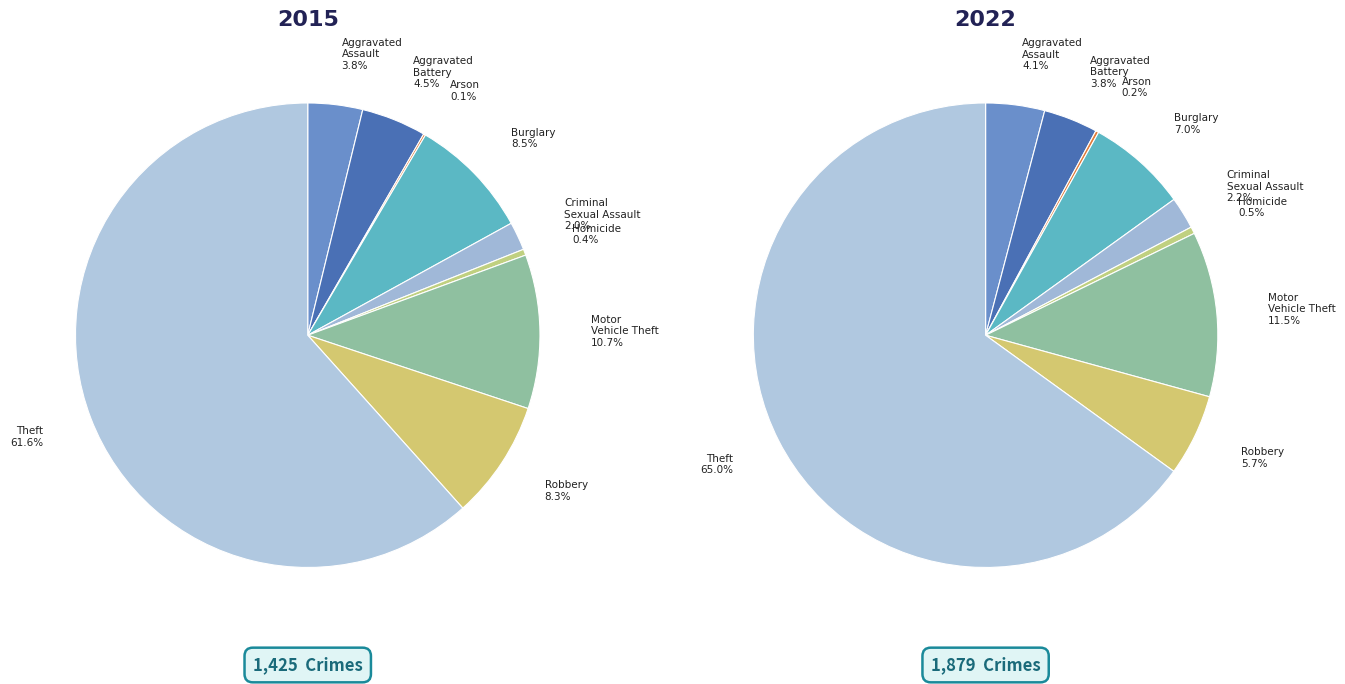

To the nearest percent, what is the average slice percentage?

11%